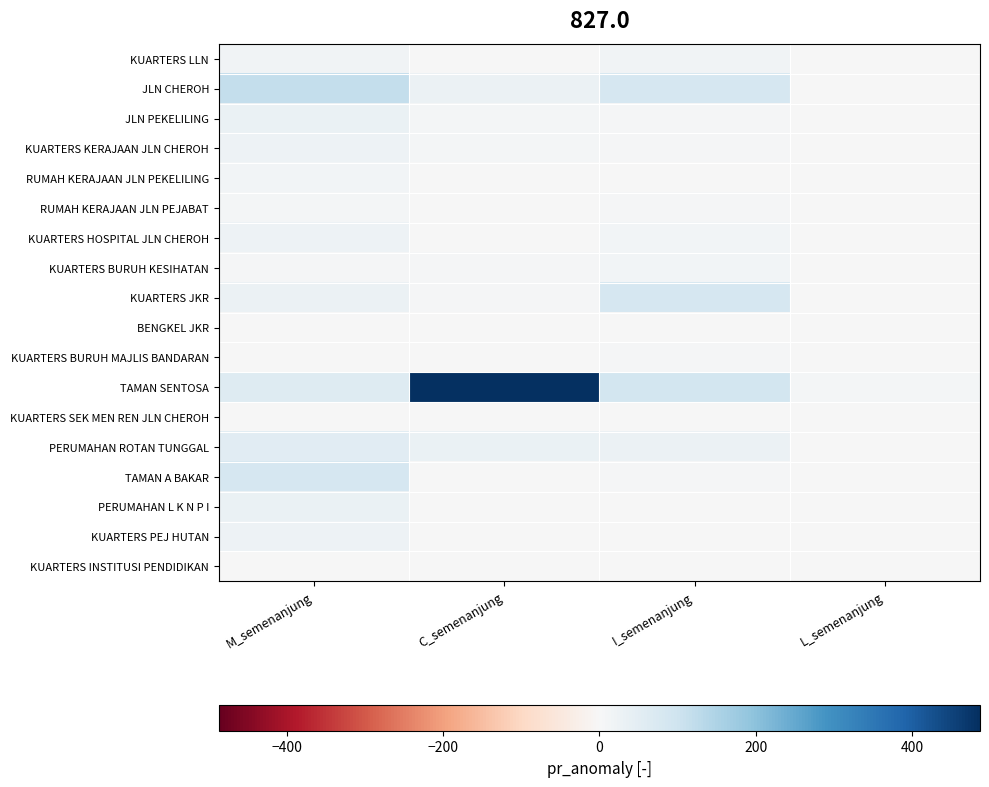

Which series has the largest range (max minus min)?

TAMAN SENTOSA